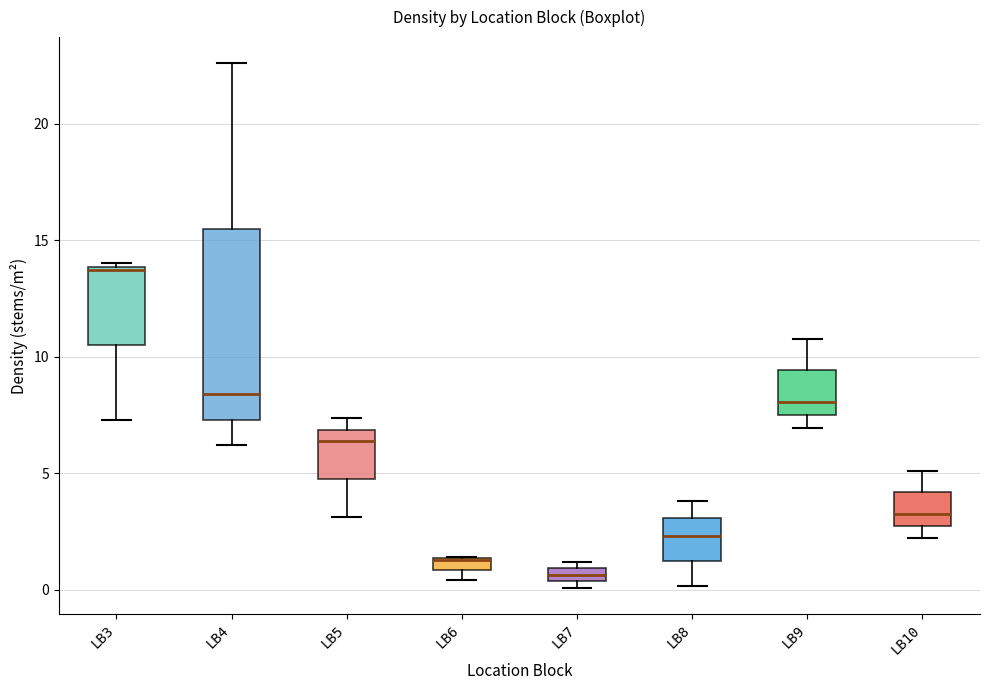

Where is the lower edge of the box for LB5 on the y-axis? The values are not printed on the chart, so give them approximately, as read against the axis.

4.5